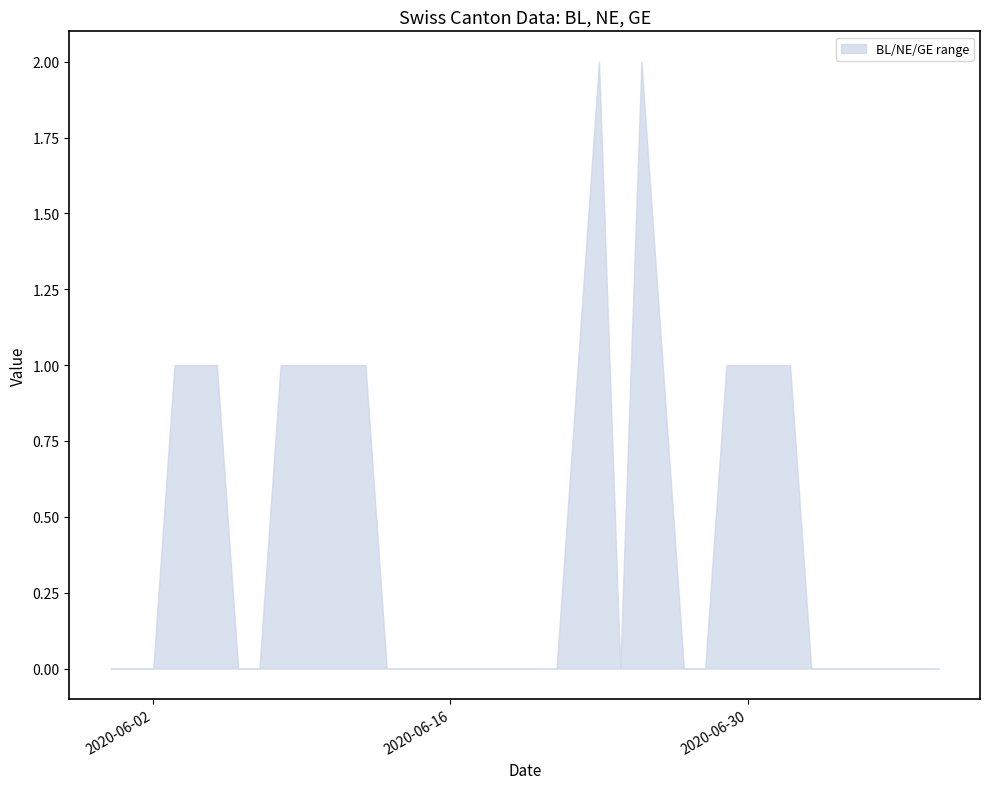

How many lines are shown in the chart?

1